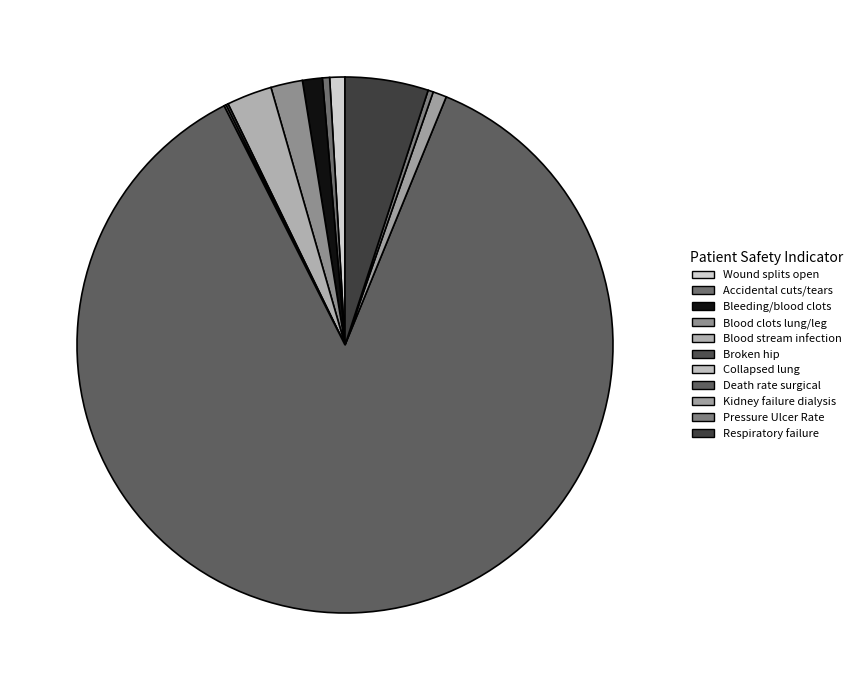

Which category accounts for the majority?

Death rate among surgical patients with complications